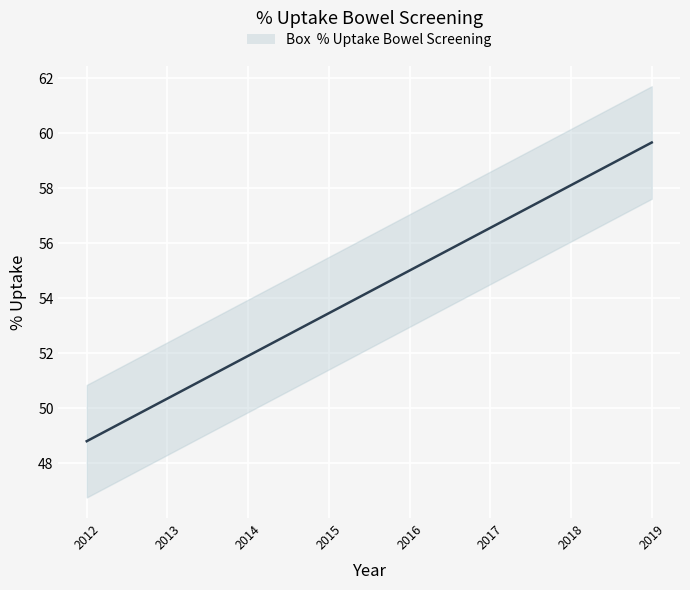

What is the change in value from 2016 to 2018?

+3.1